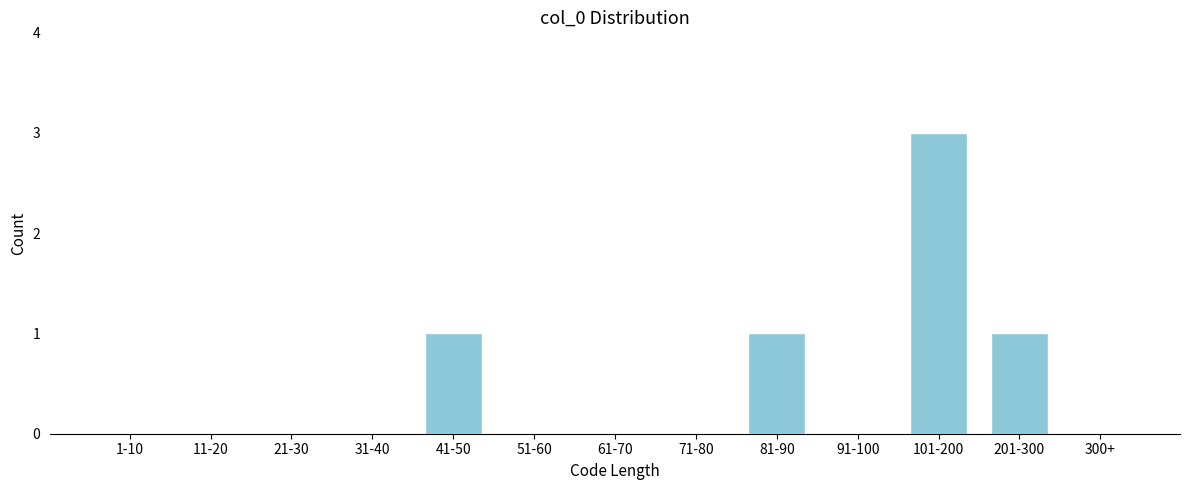

Reading right to left, extract all data points from this chart.

300+=0	201-300=1	101-200=3	91-100=0	81-90=1	71-80=0	61-70=0	51-60=0	41-50=1	31-40=0	21-30=0	11-20=0	1-10=0